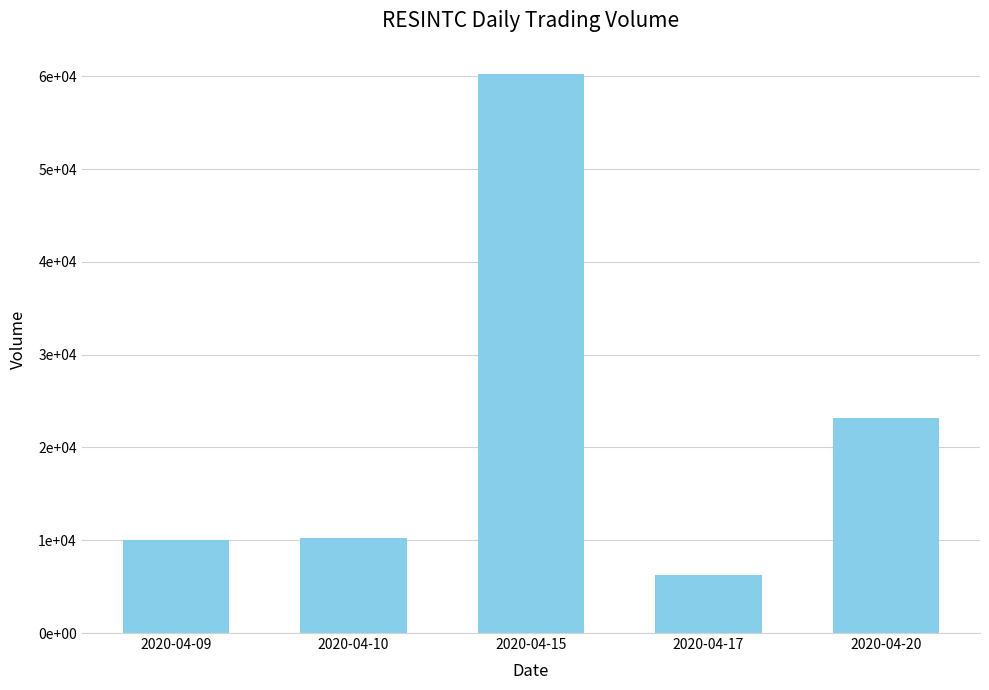

At which category does the chart reach its peak across all series?

2020-04-15